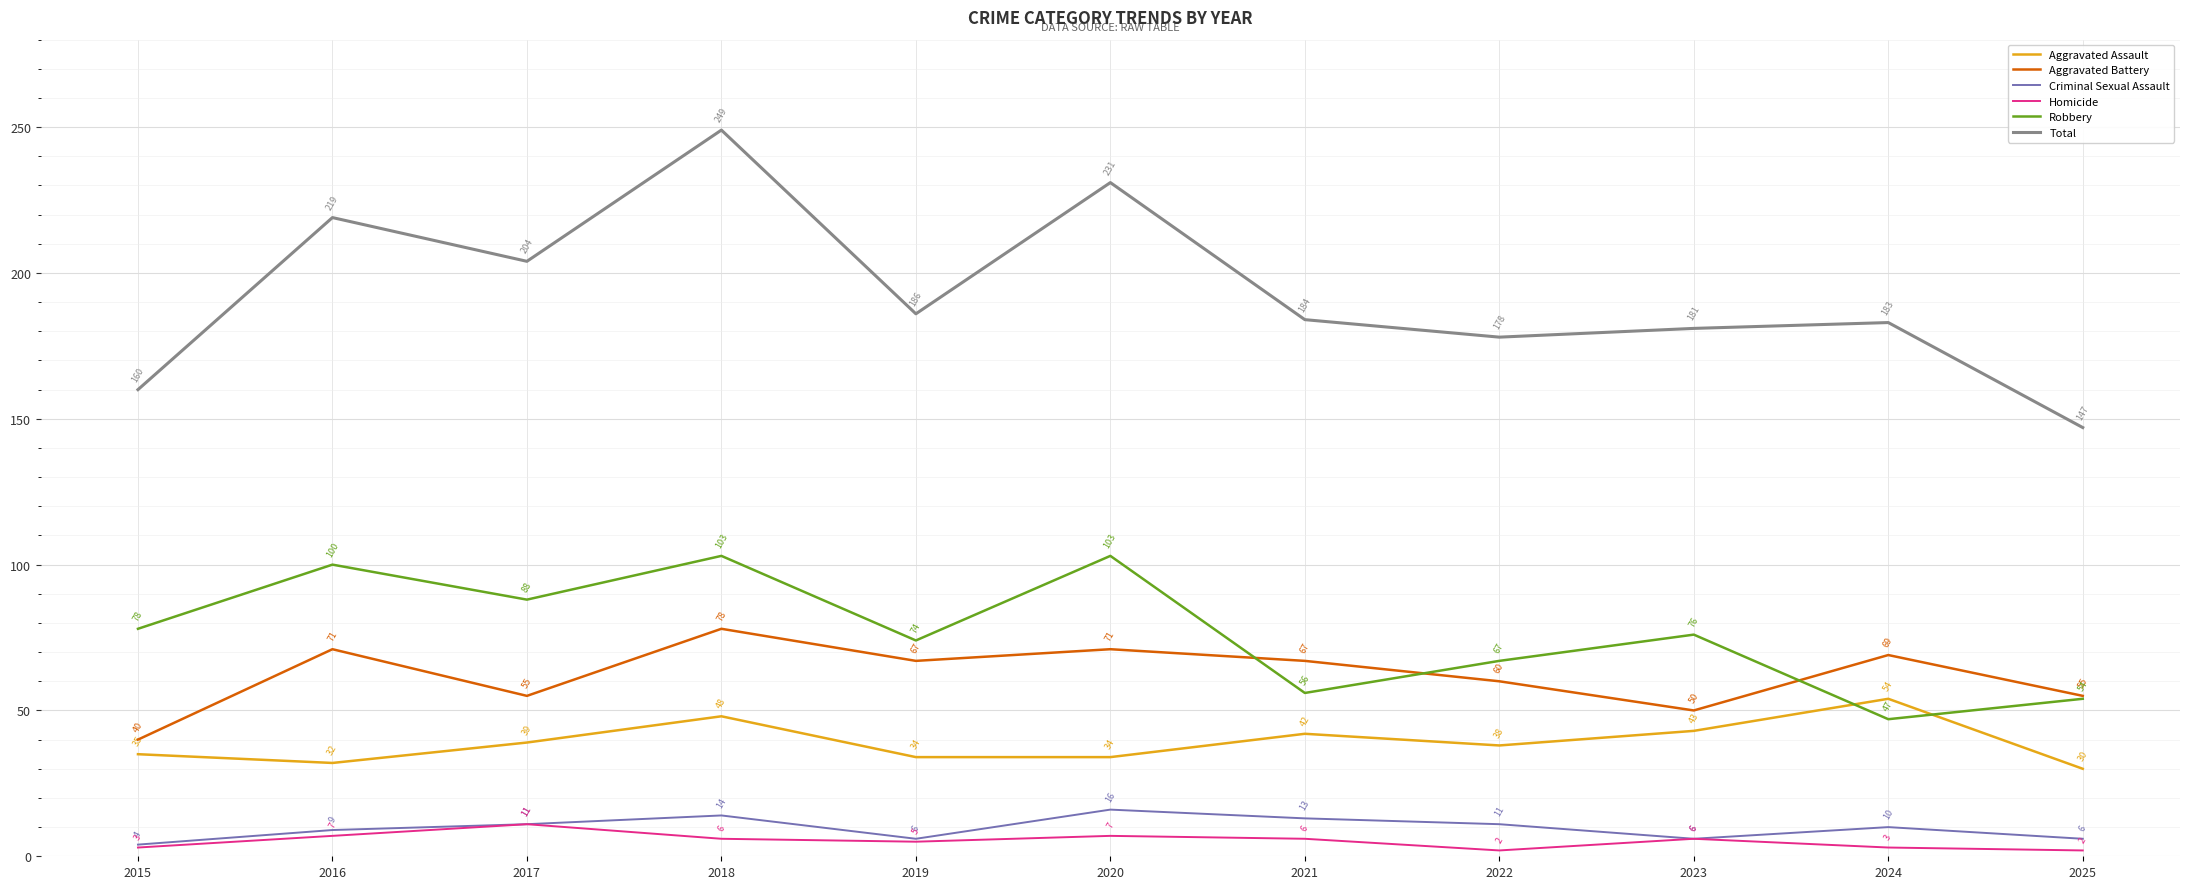

True or false: Aggravated Assault and Homicide cross at least once.

False